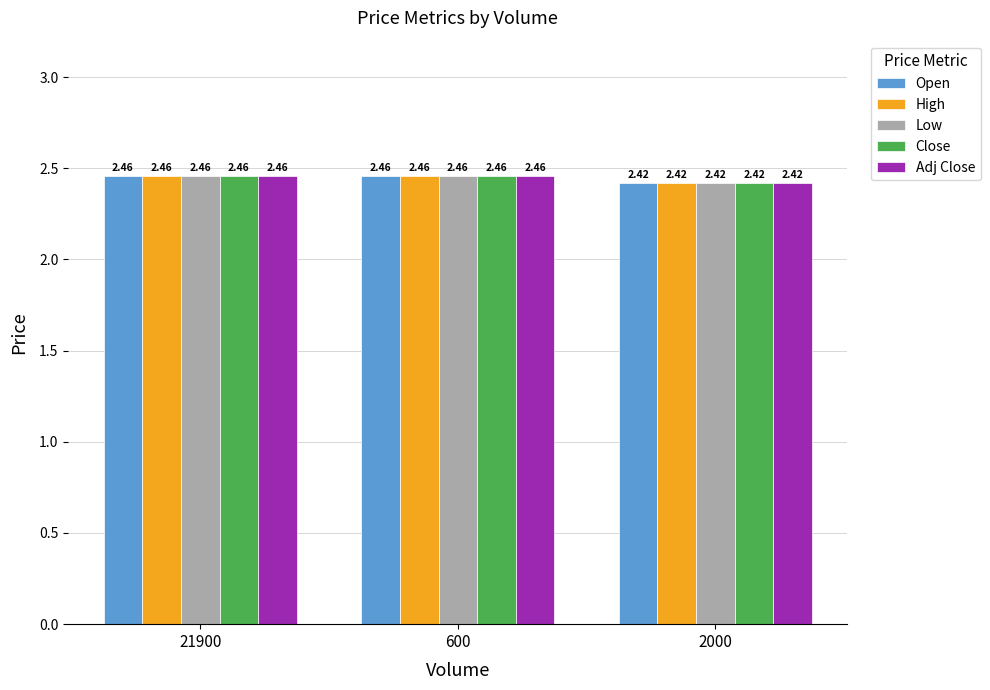

Is the value of Adj Close at 2000 greater than the value of Low at 21900?

No